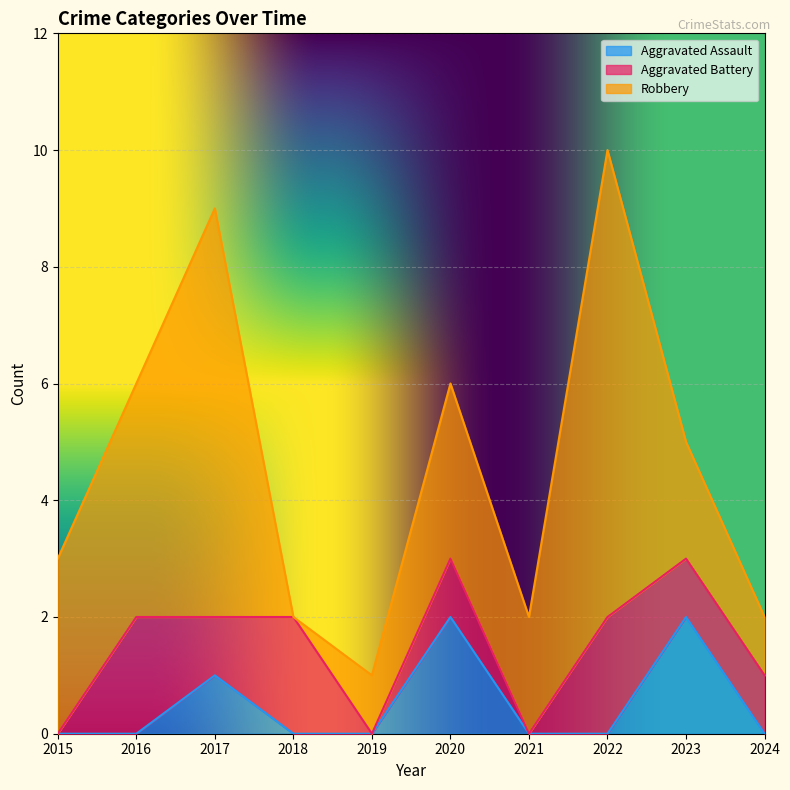

Which series has the largest total across all categories?

Robbery